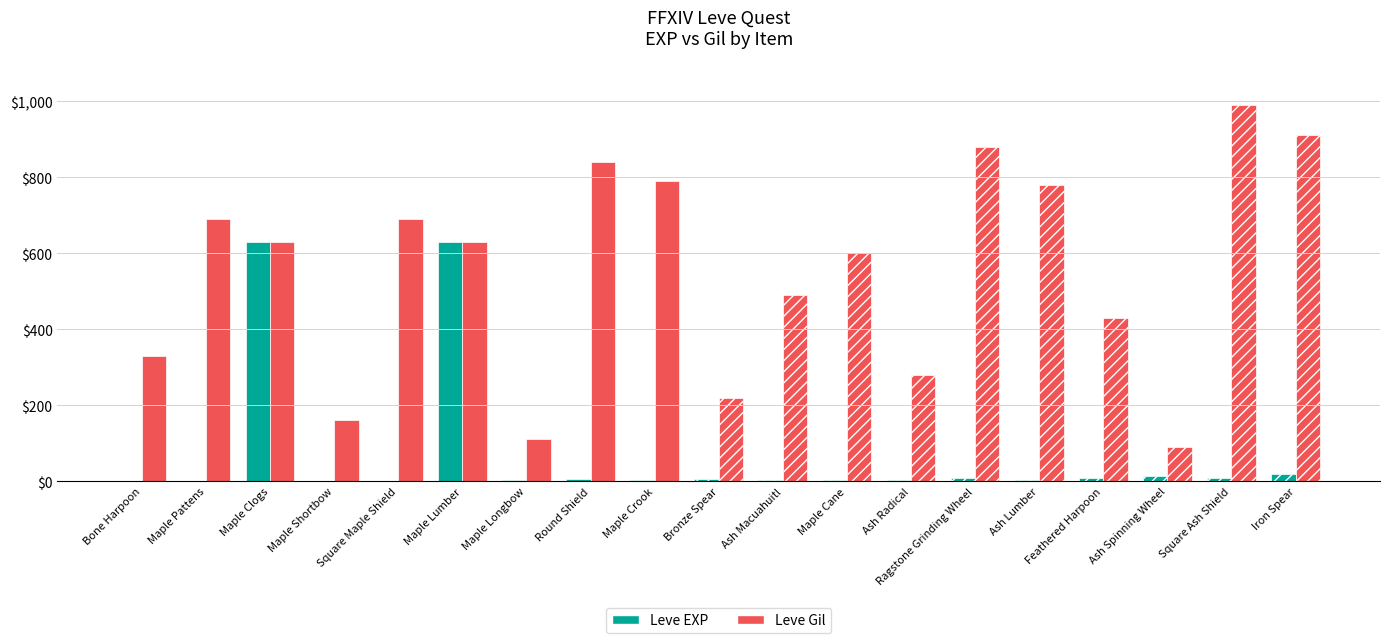

Which series has the largest range (max minus min)?

Leve Gil